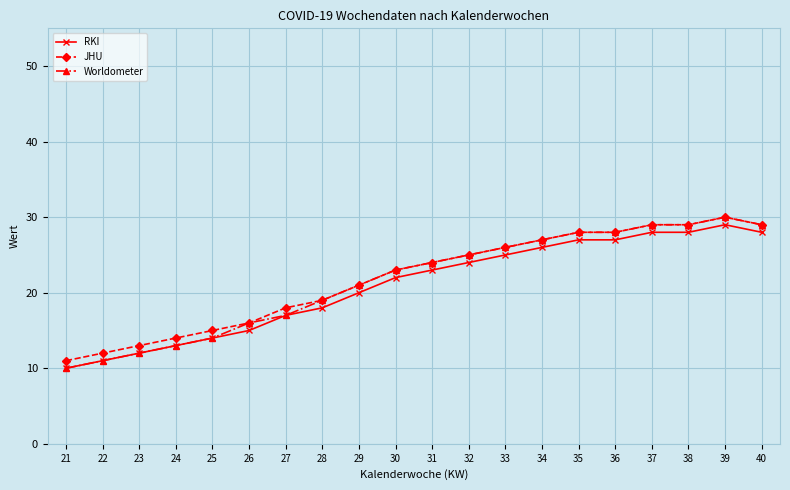

What is the spread (max minus min) of values at 27?

1